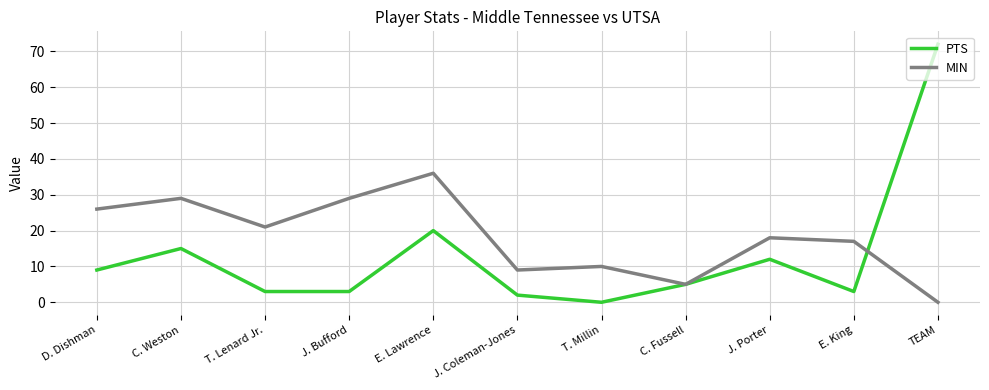

What is the total value across all series at E. Lawrence?

56